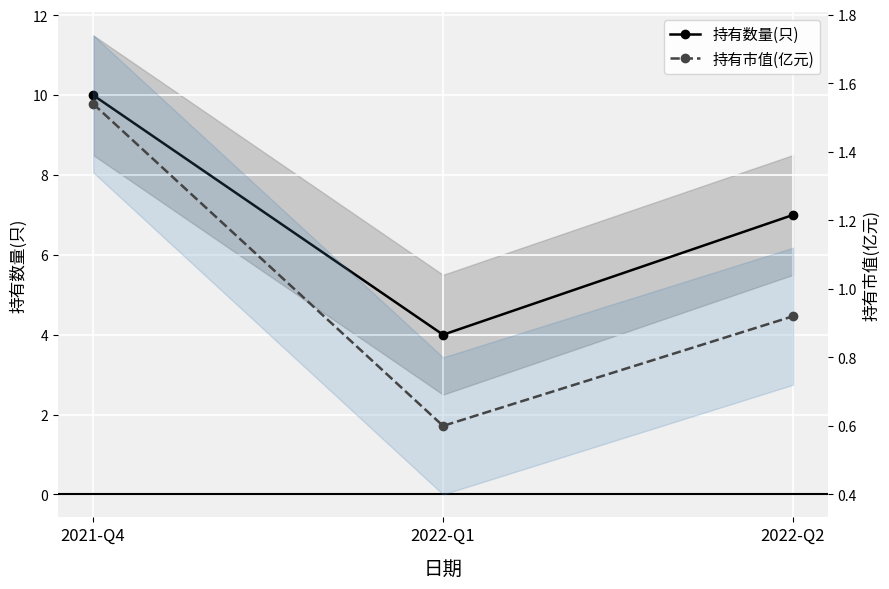

How many lines are shown in the chart?

2